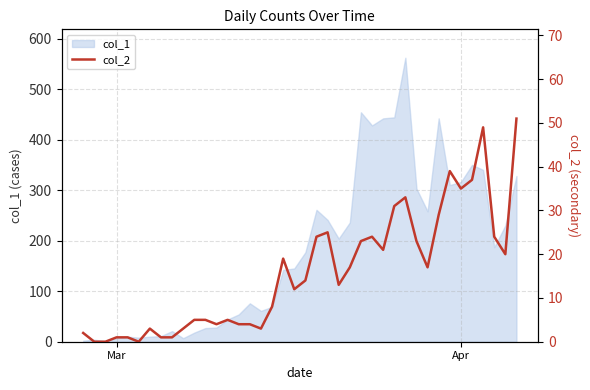

Does the chart have visible grid lines?

Yes